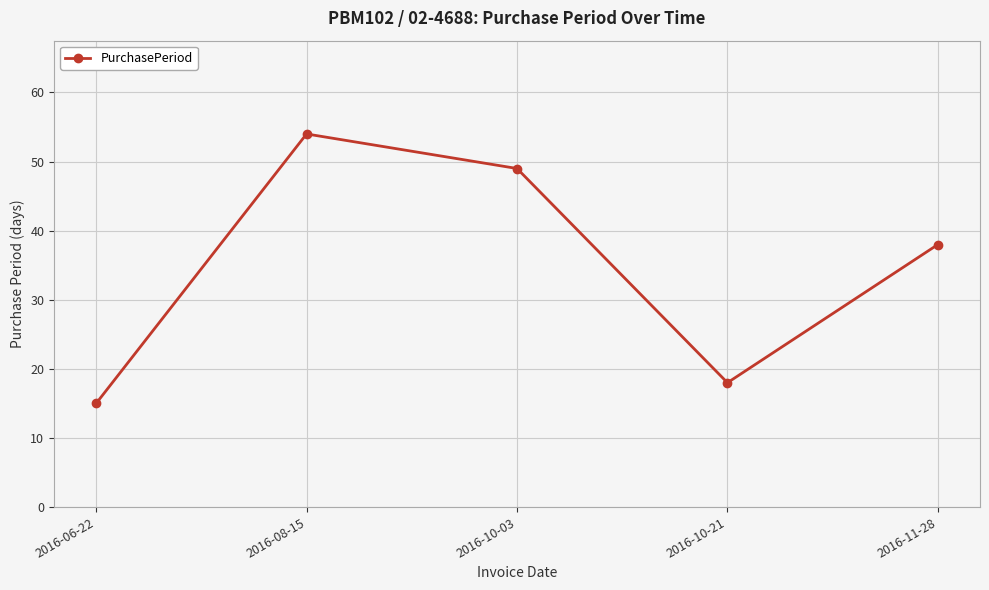

The chart shows a value of 54 at 2016-08-15. True or false?

True